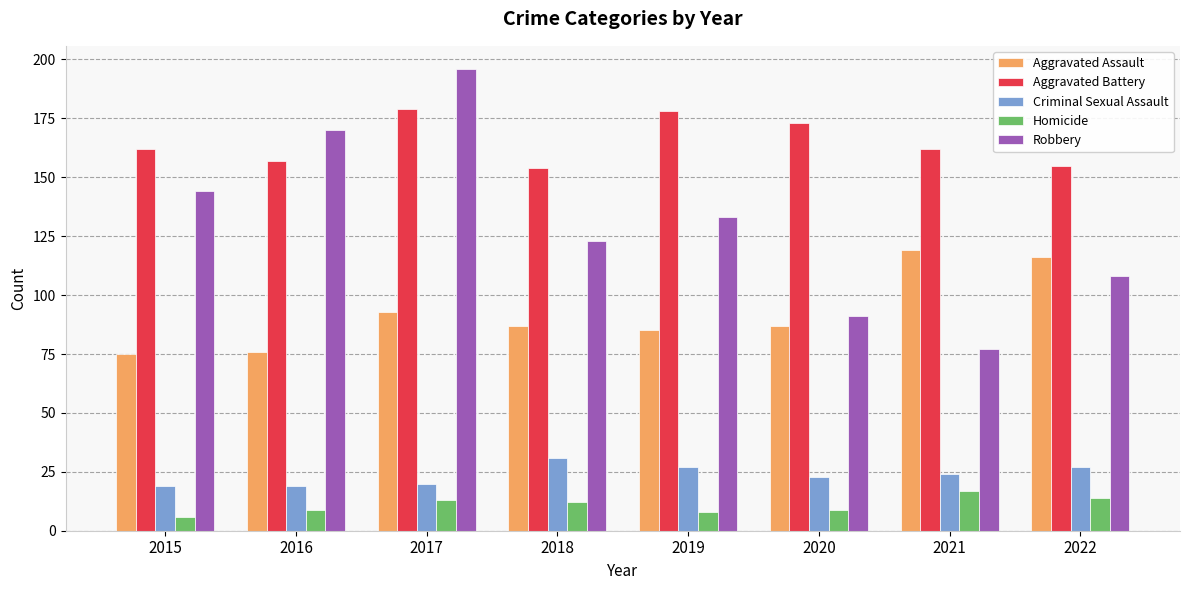

How many groups of bars are there?

8